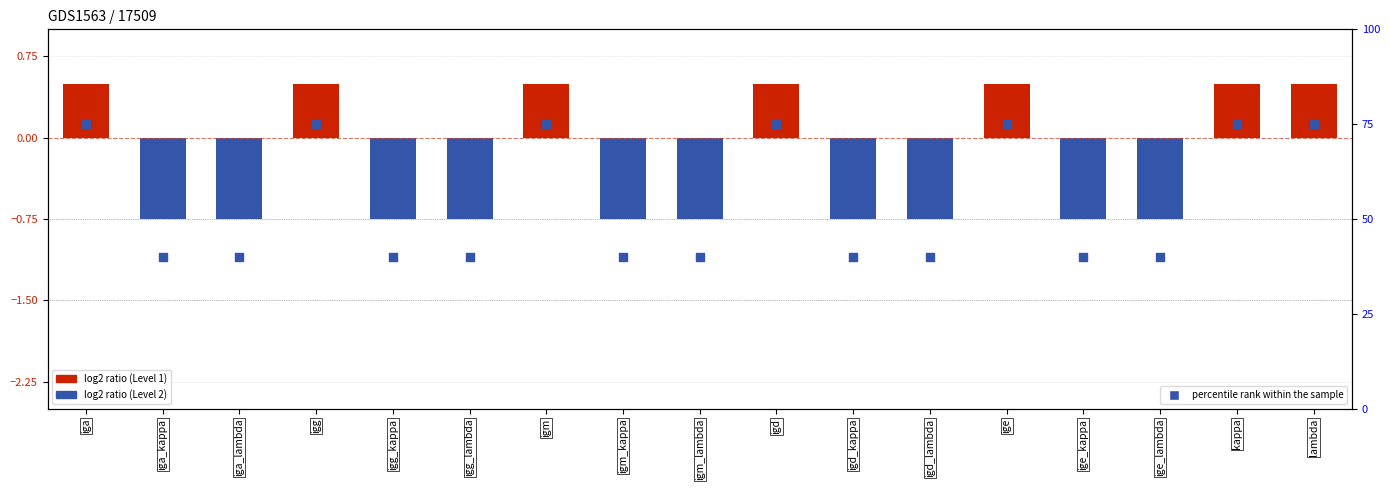

Which has a higher value, igg_kappa or igm?

igm